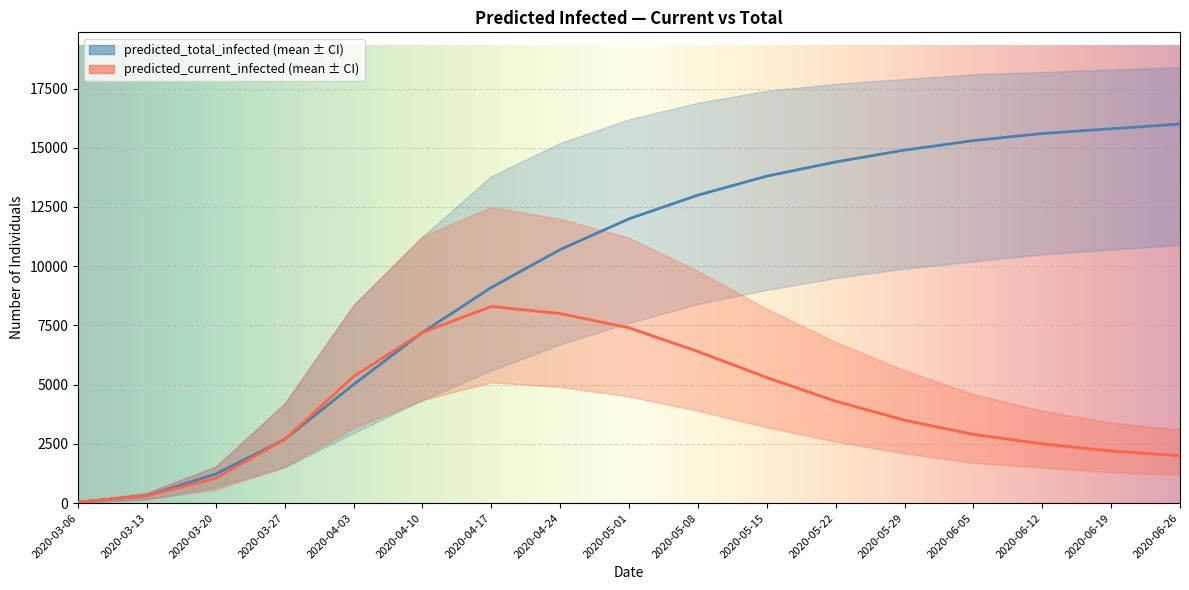

The value of predicted_current_infected_mean at 2020-04-17 is 8300. True or false?

True